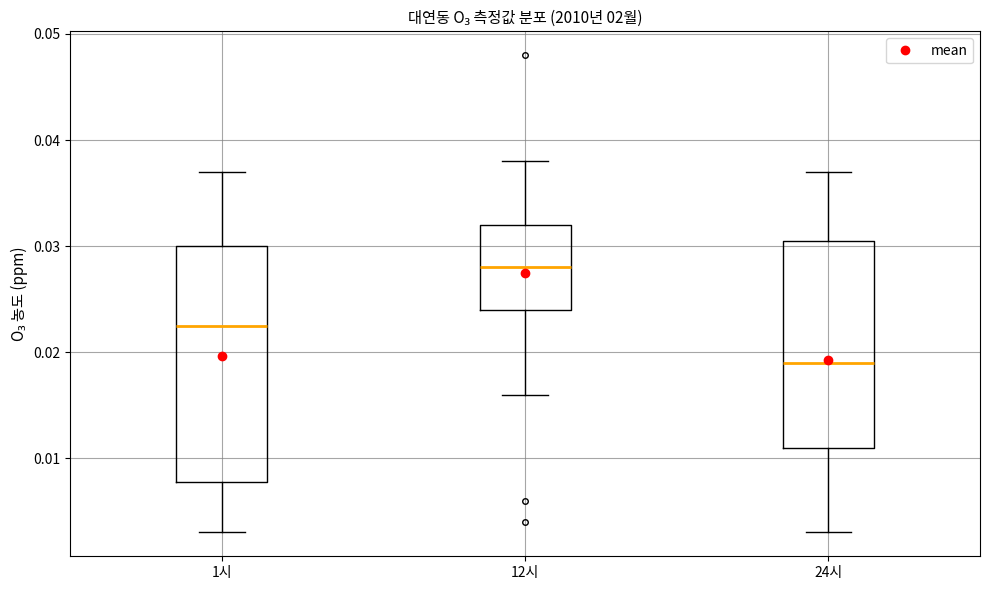

Which box is the tallest, from its lower edge to its upper edge?

1시